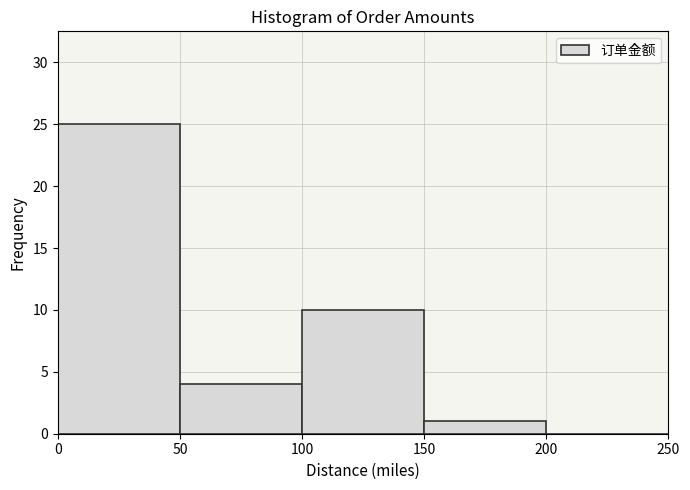

Reading left to right, list every bar in this chart as the range it spans on the x-axis followed by its height. The values are not printed on the chart, so give them approximately, as read against the axis.

0 to 50: 25
50 to 100: 4
100 to 150: 10
150 to 200: 1
200 to 250: 0